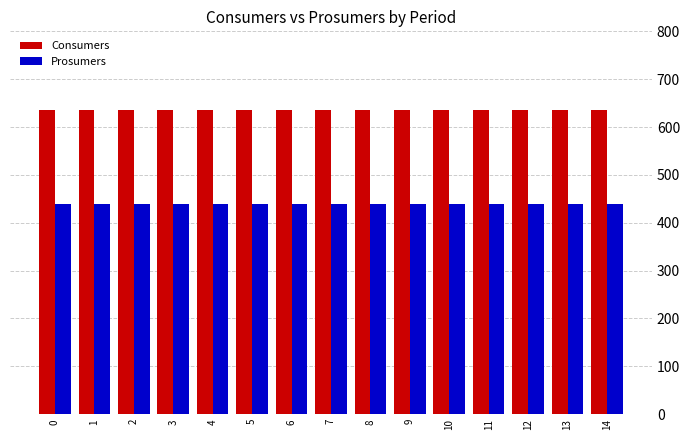

What is the spread (max minus min) of values at 9?

195